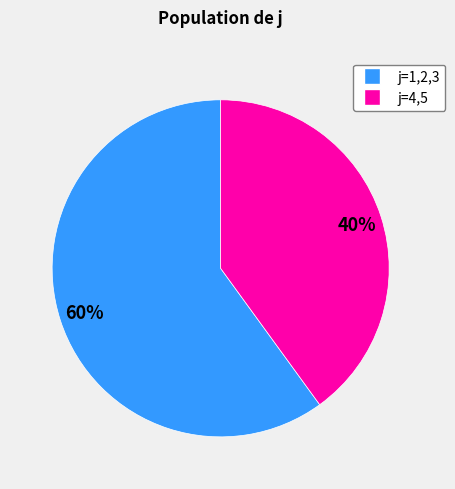

To the nearest percent, what is the average slice percentage?

50%